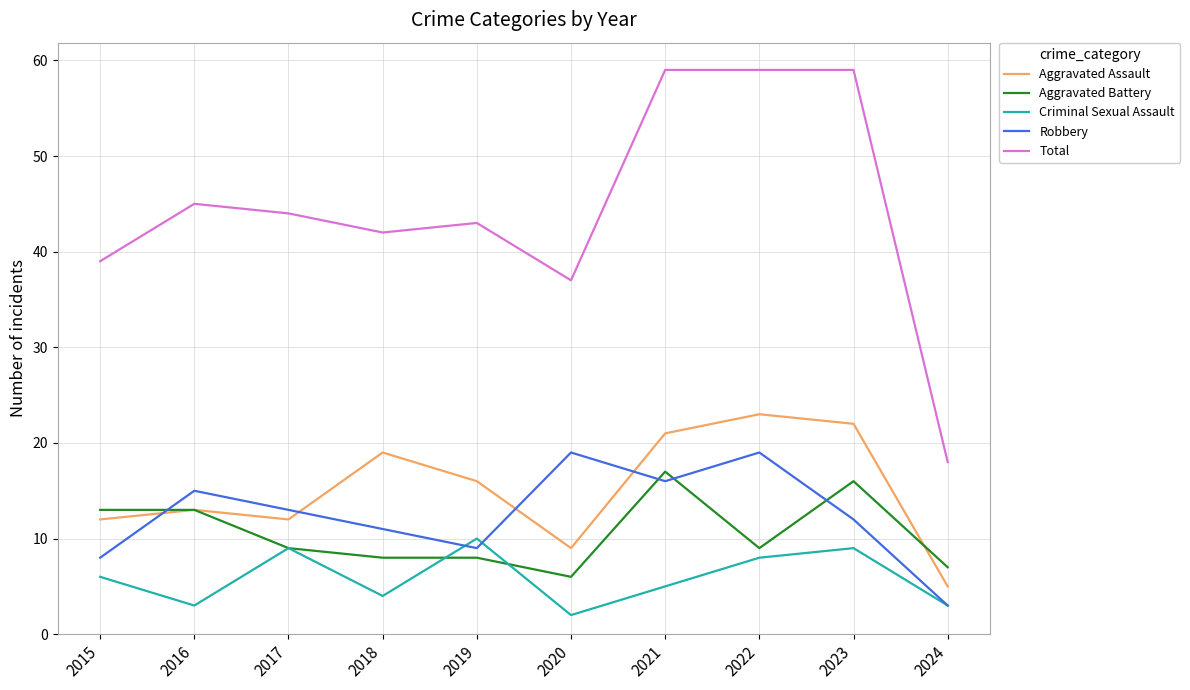

At which label does Total reach its minimum?

2024